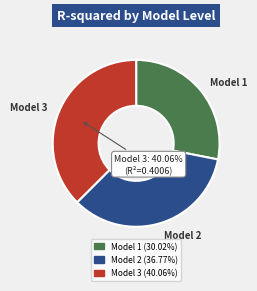

To the nearest percent, what percentage of the pie is Model 2?

34%